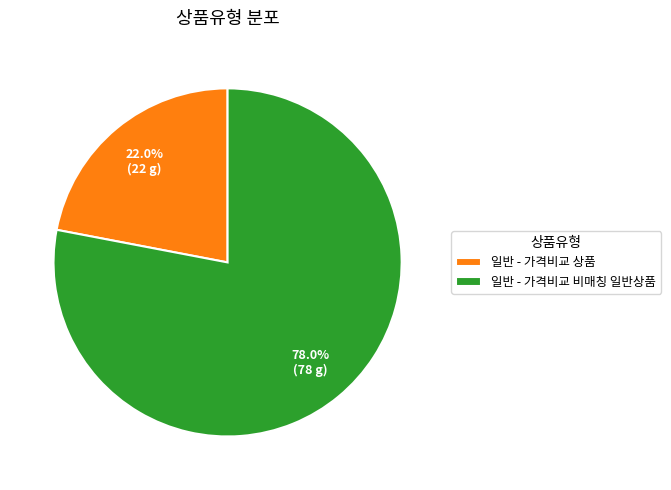

What is the smallest slice in the pie chart?

일반 - 가격비교 상품